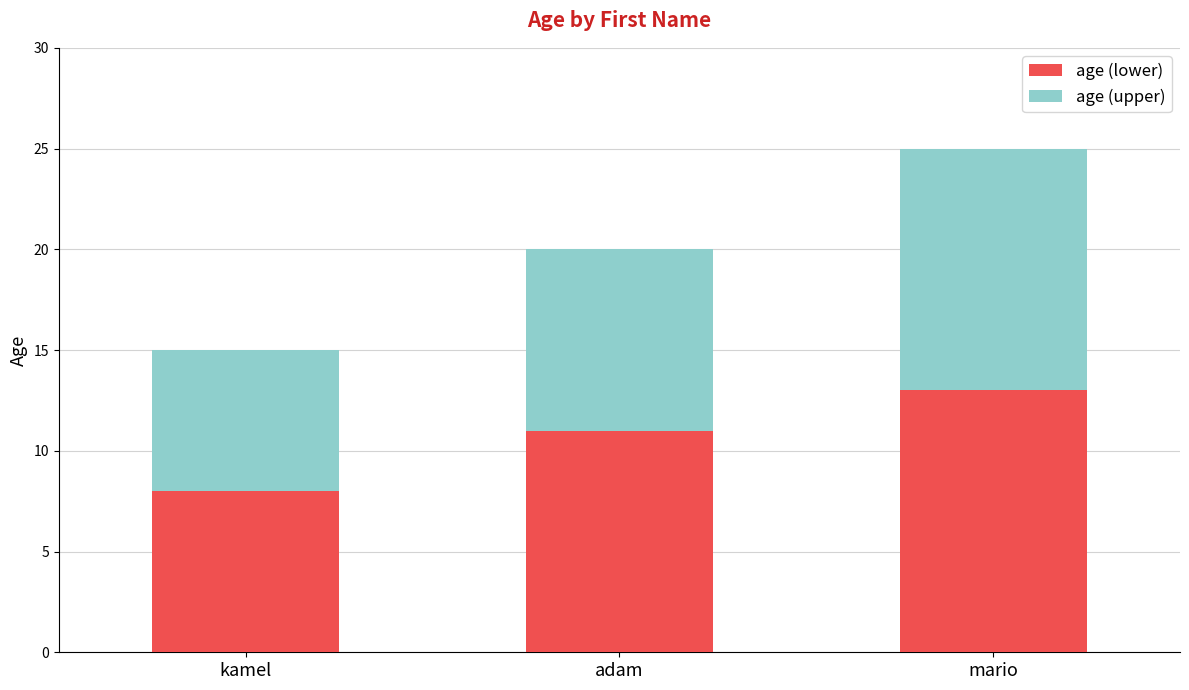

List the labels in order of age (lower) value, smallest first.

kamel, adam, mario